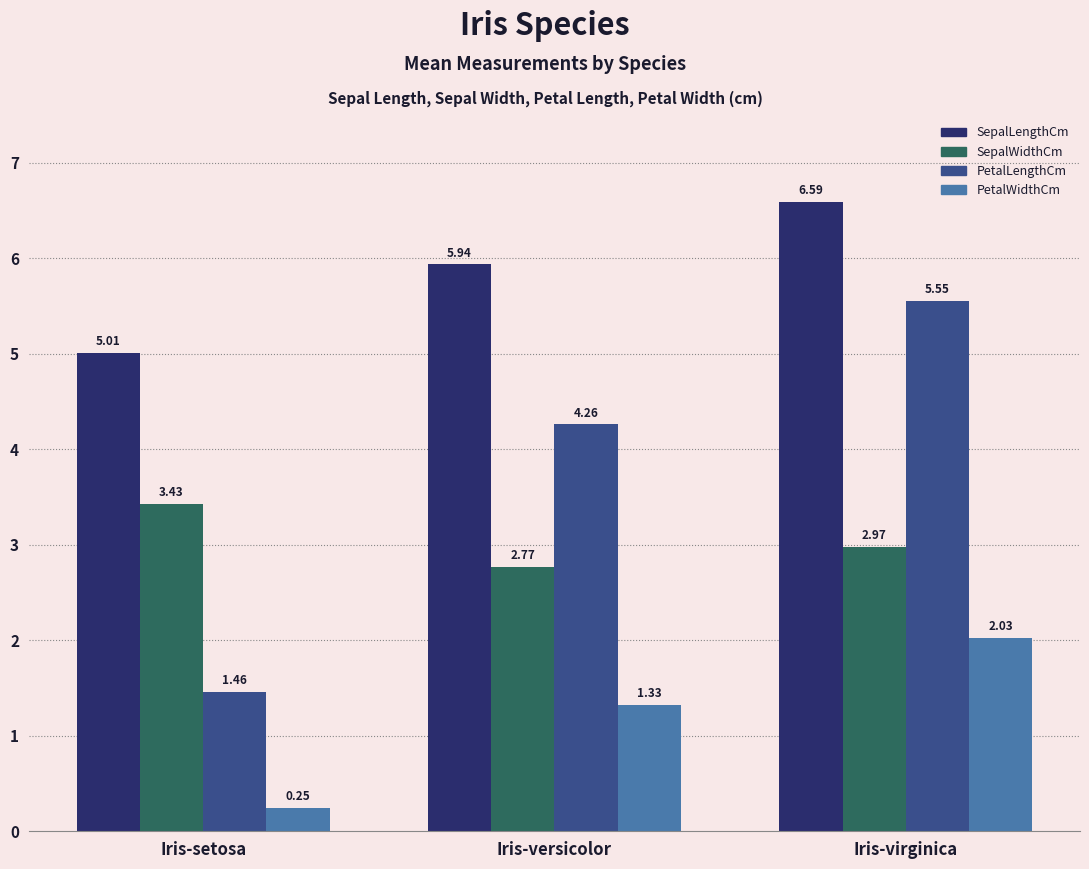

List the series in order of their peak value, lowest first.

PetalWidthCm, SepalWidthCm, PetalLengthCm, SepalLengthCm